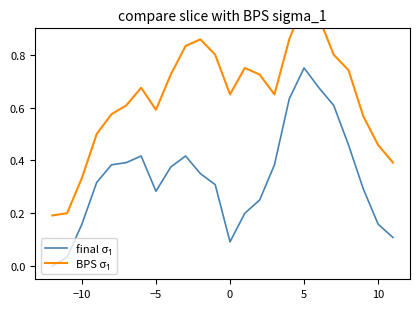

True or false: BPS σ₁ has a value of 1.1 at 13.

False